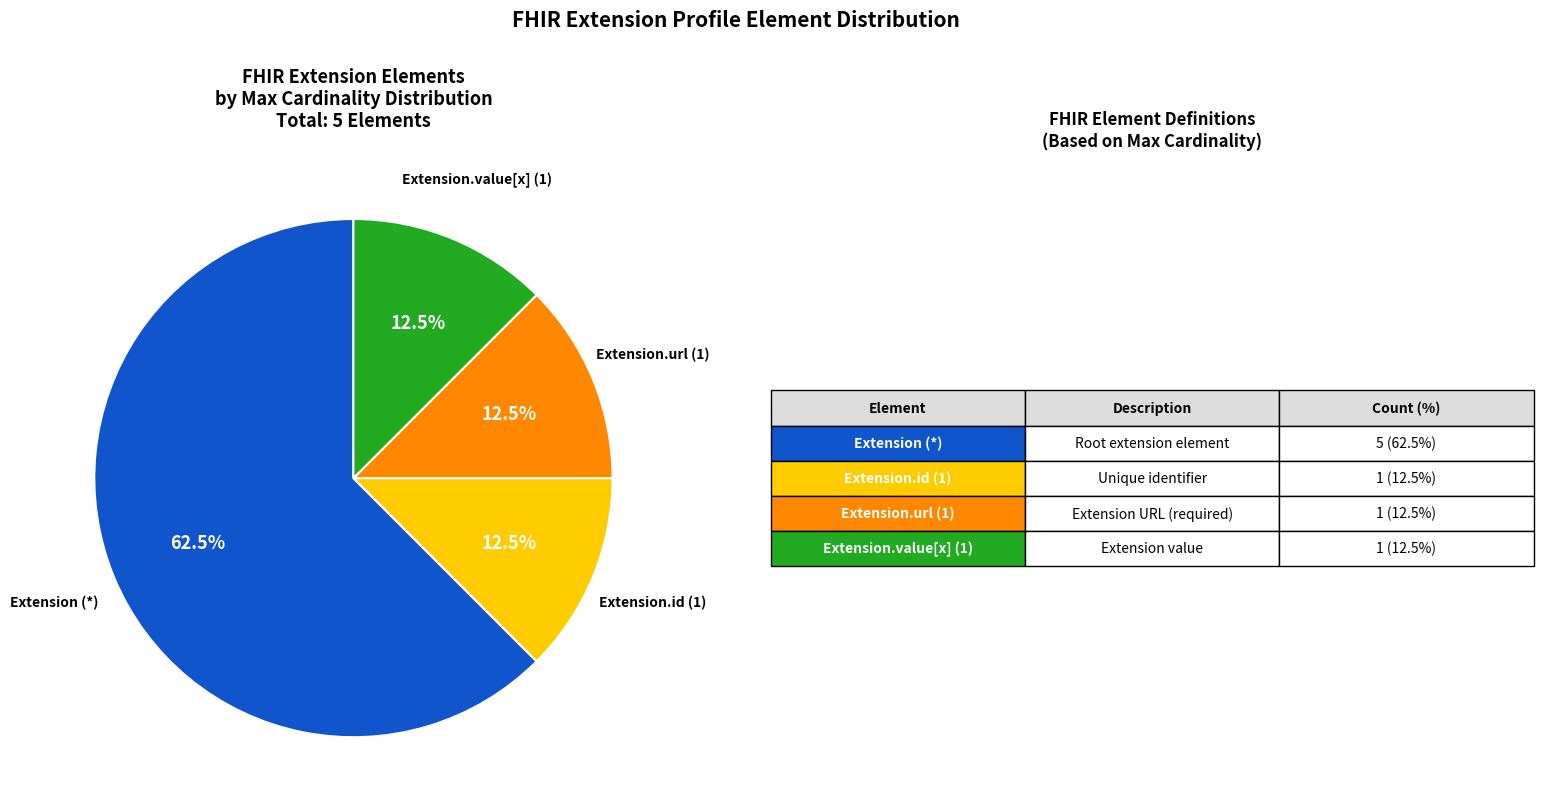

How many slices are in this pie chart?

4